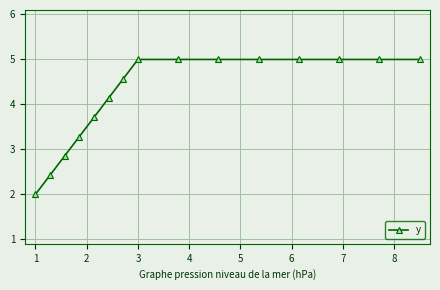

Reading left to right, what are all the values shown in this chart?

2.0	2.4	2.9	3.3	3.7	4.1	4.6	5.0	5.0	5.0	5.0	5.0	5.0	5.0	5.0